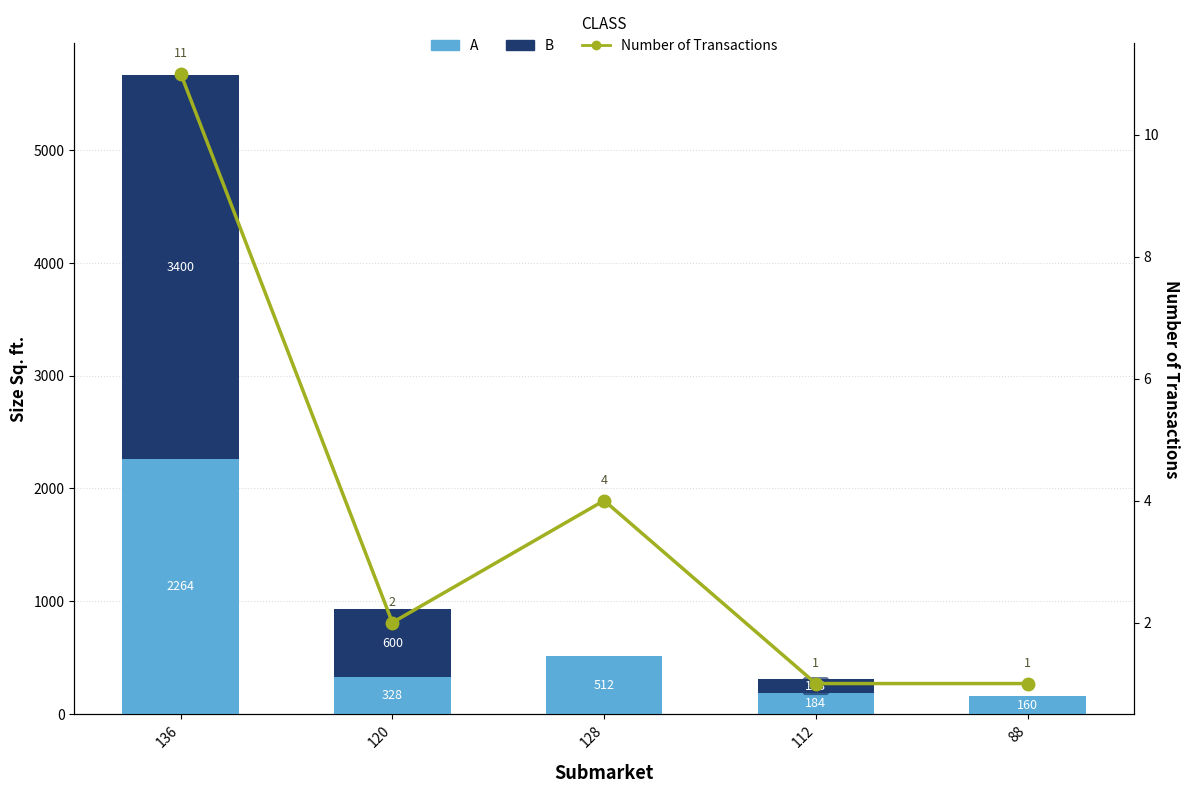

How many Number of Transactions values are between 1 and 4?

4